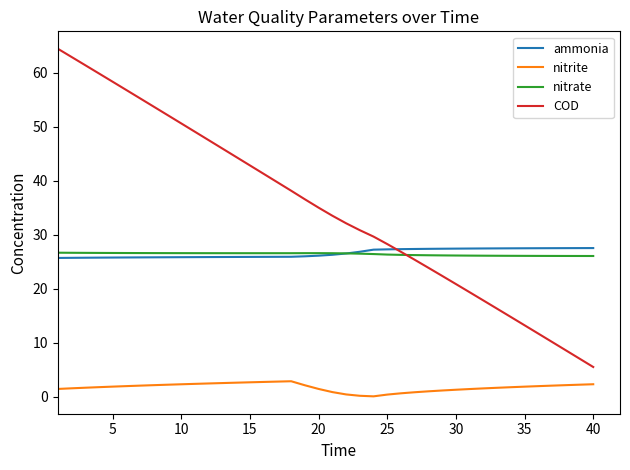

What is the lowest value of the ammonia series?

25.7